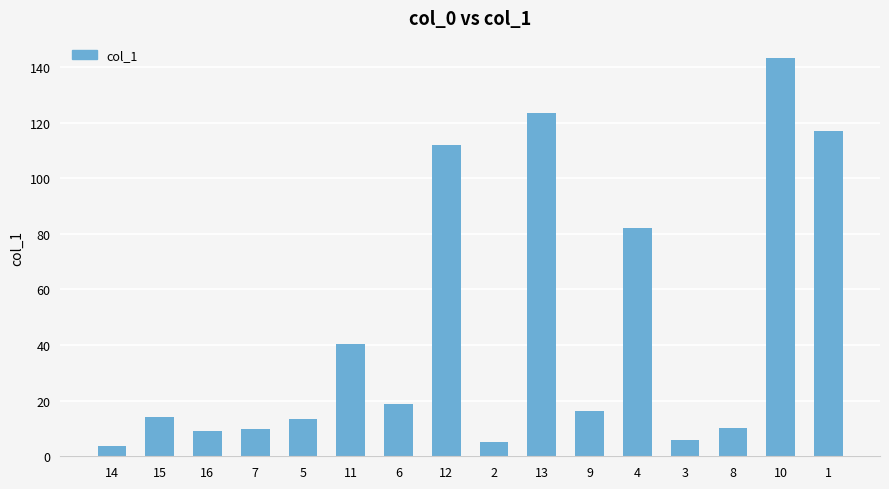

Are the bars grouped side by side (vs. stacked)?

No